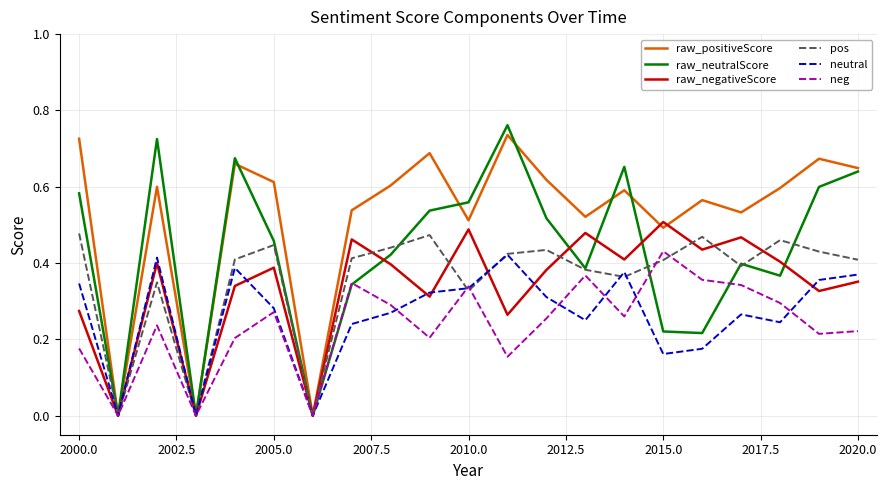

Which series has the largest range (max minus min)?

raw_neutralScore